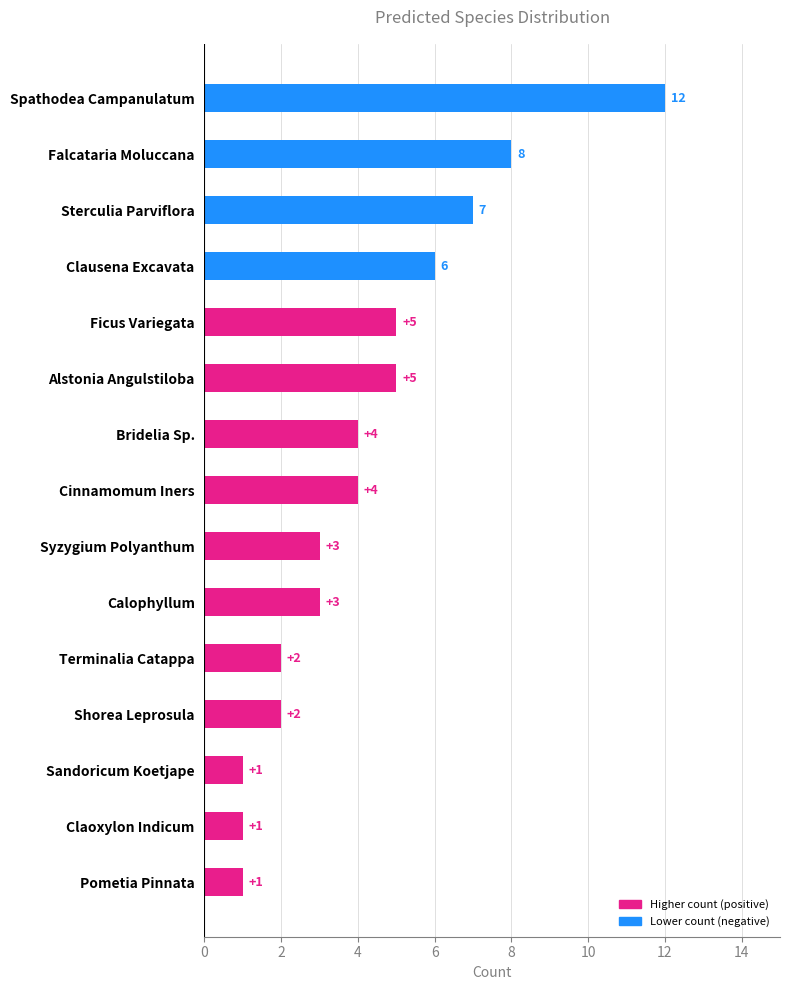

Is it true that the value at Sterculia Parviflora is 7?

True